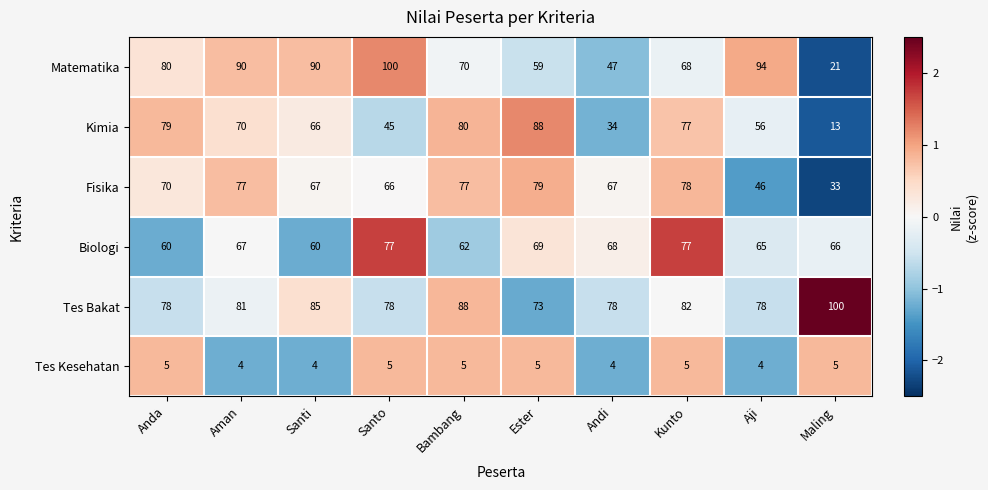

What is the difference between the highest and lowest values at Bambang?

83